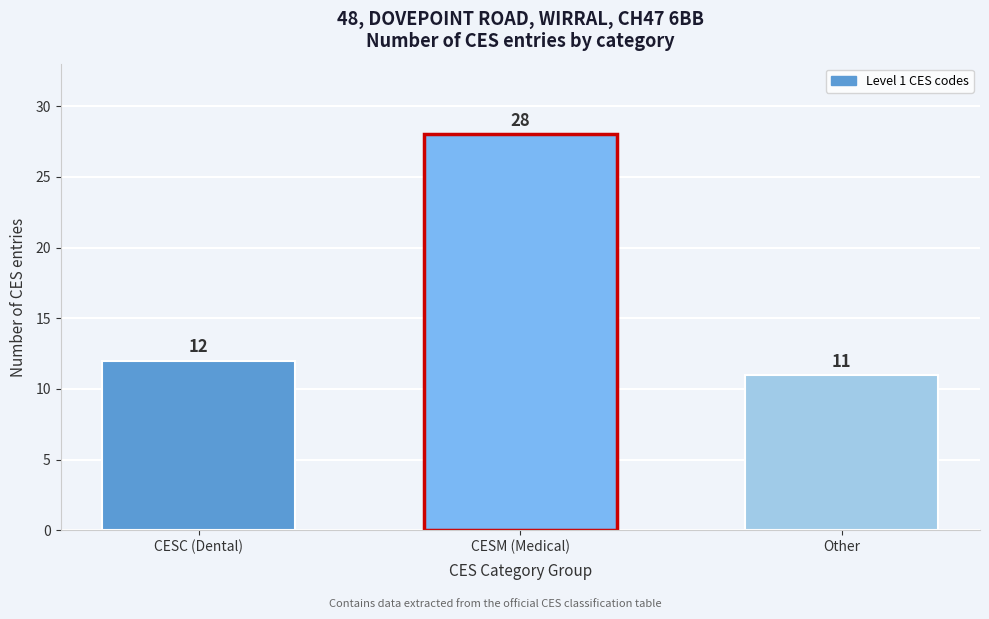

Reading left to right, list all the values displayed in this chart.

12	28	11